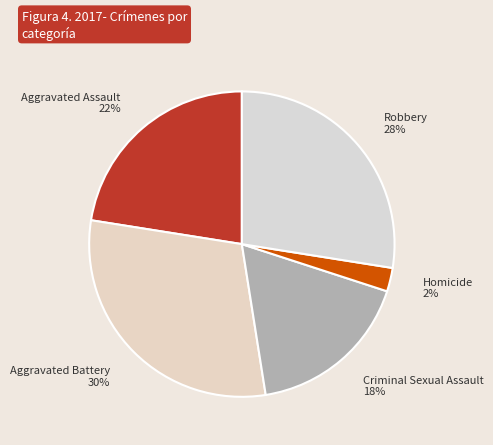

Which slice is the largest?

Aggravated Battery